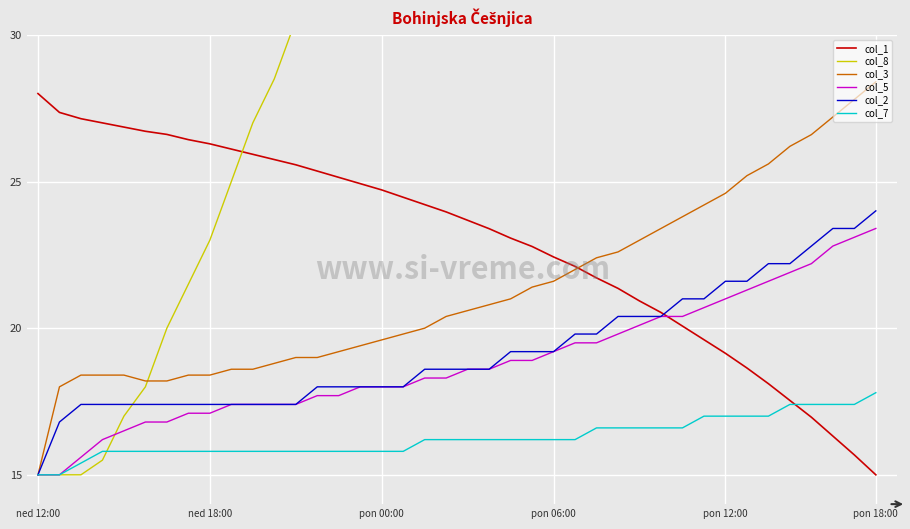

Is it true that col_3 equals 38.4 at 30?

False